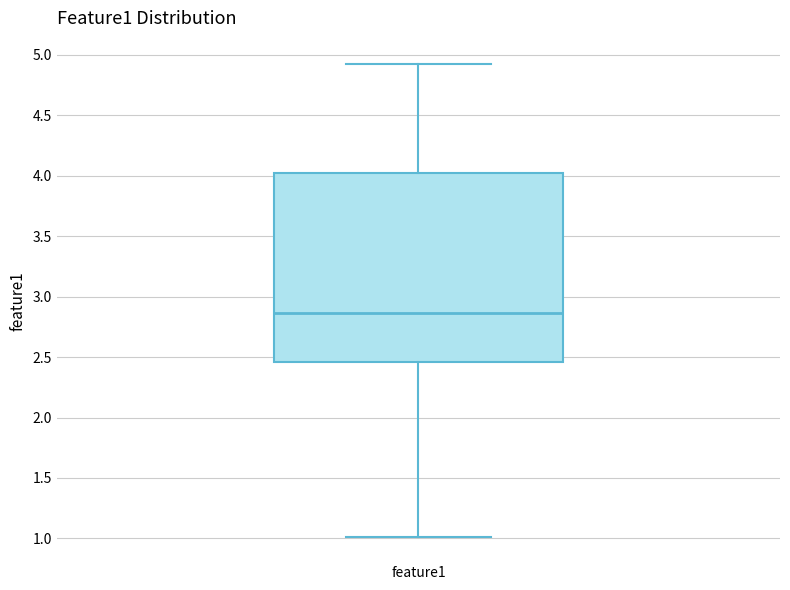

Transcribe this box plot: give where the median line is, the range the box spans, and where the two whiskers end, as read against the y-axis. The values are not printed on the chart, so give them approximately, as read against the axis.

median 2.85, box 2.45 to 4.00, whiskers 1.00 to 4.90